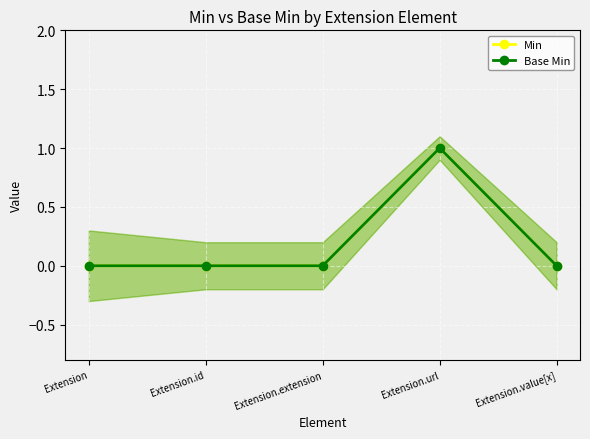

Rank the categories by Min value from lowest to highest.

Extension, Extension.id, Extension.extension, Extension.value[x], Extension.url